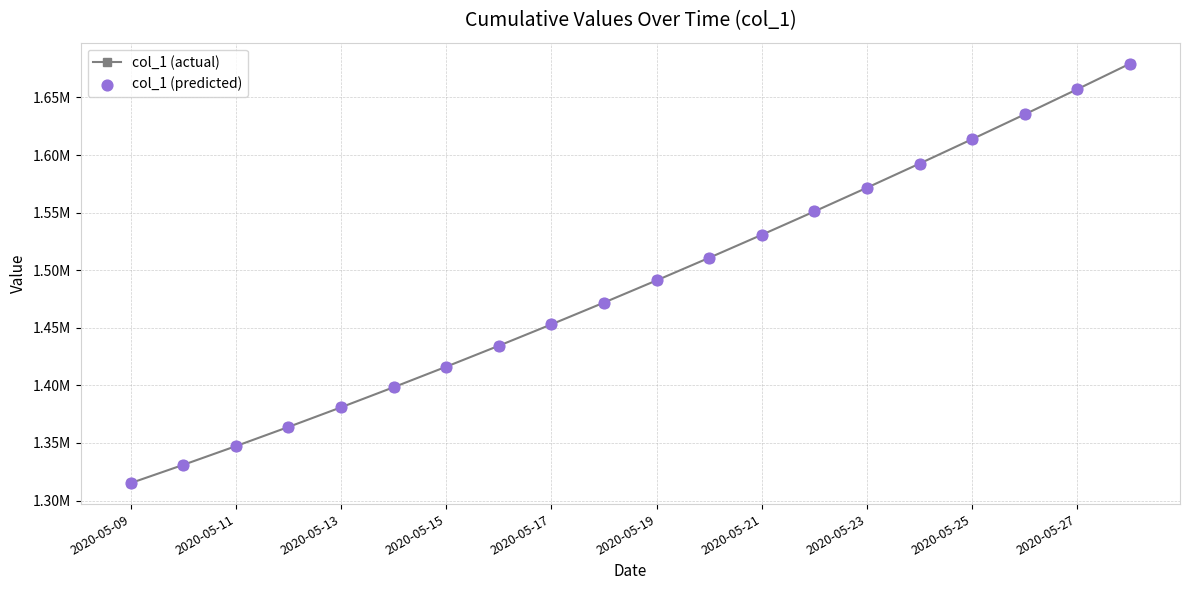

Does the chart have visible grid lines?

Yes